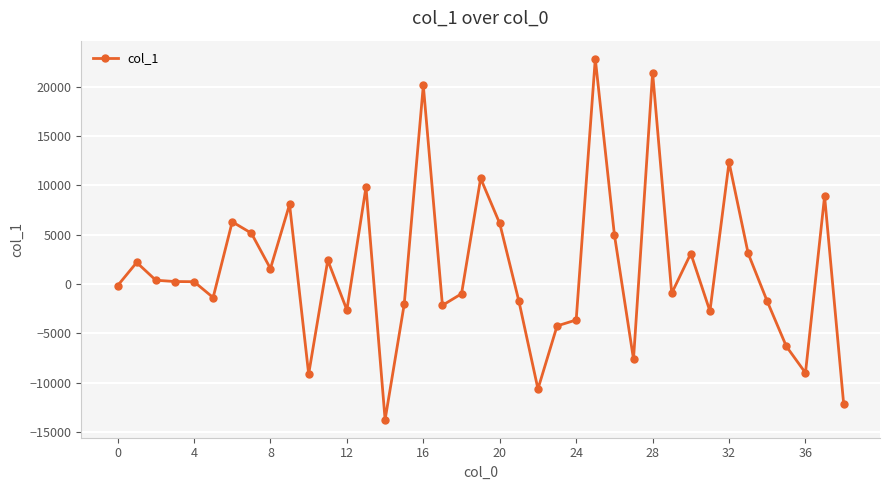

Does the chart display data point markers on the line(s)?

Yes